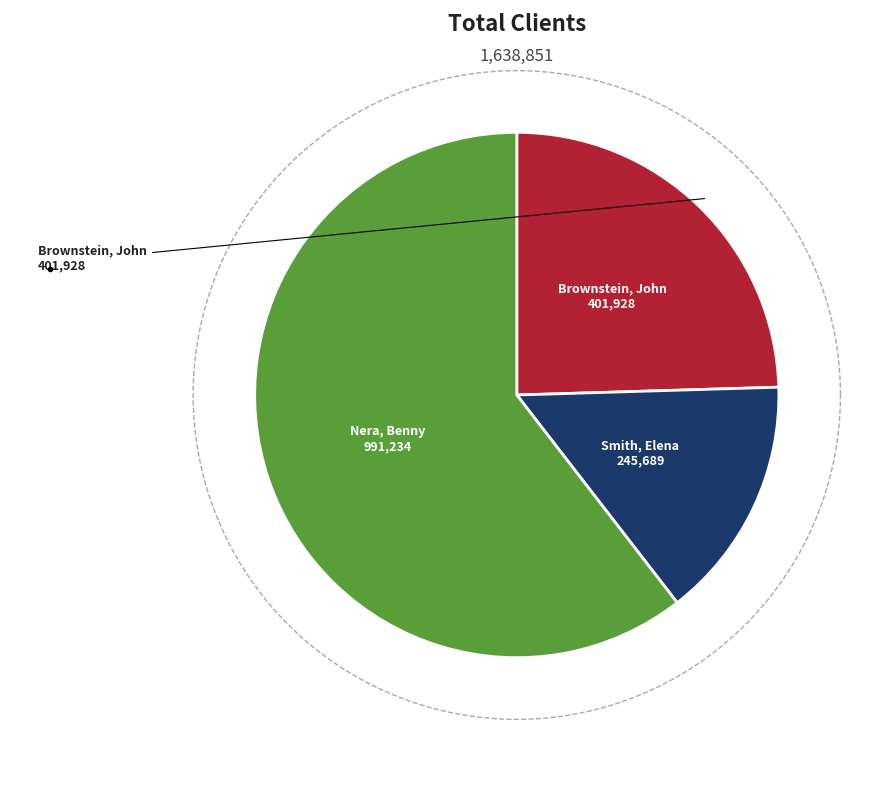

To the nearest percent, what percentage of the pie is Nera, Benny?

60%